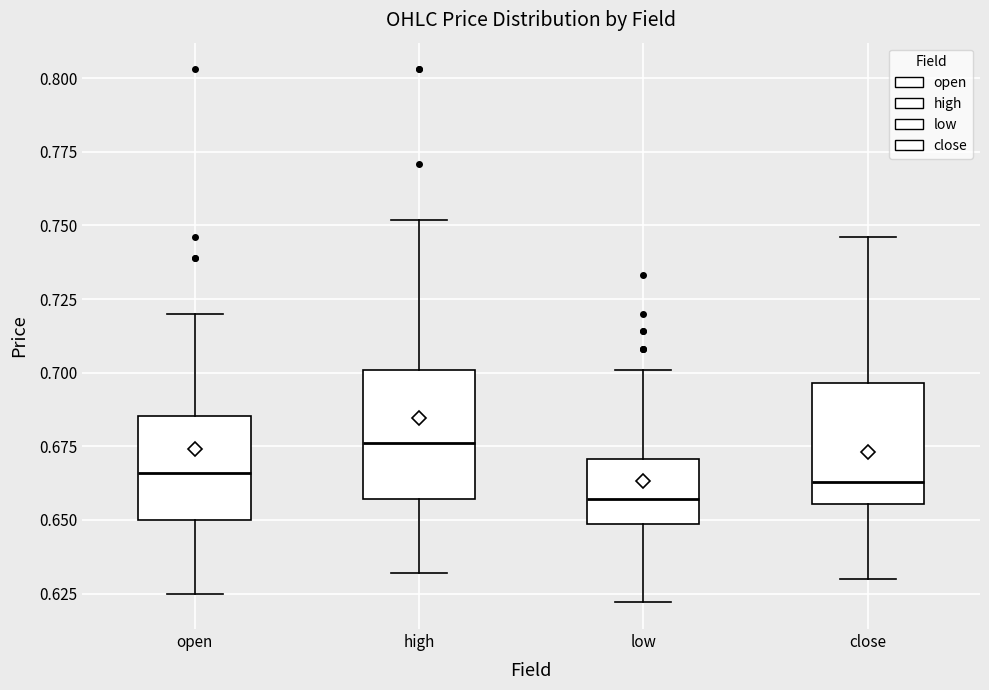

Which box's median line is the lowest?

low